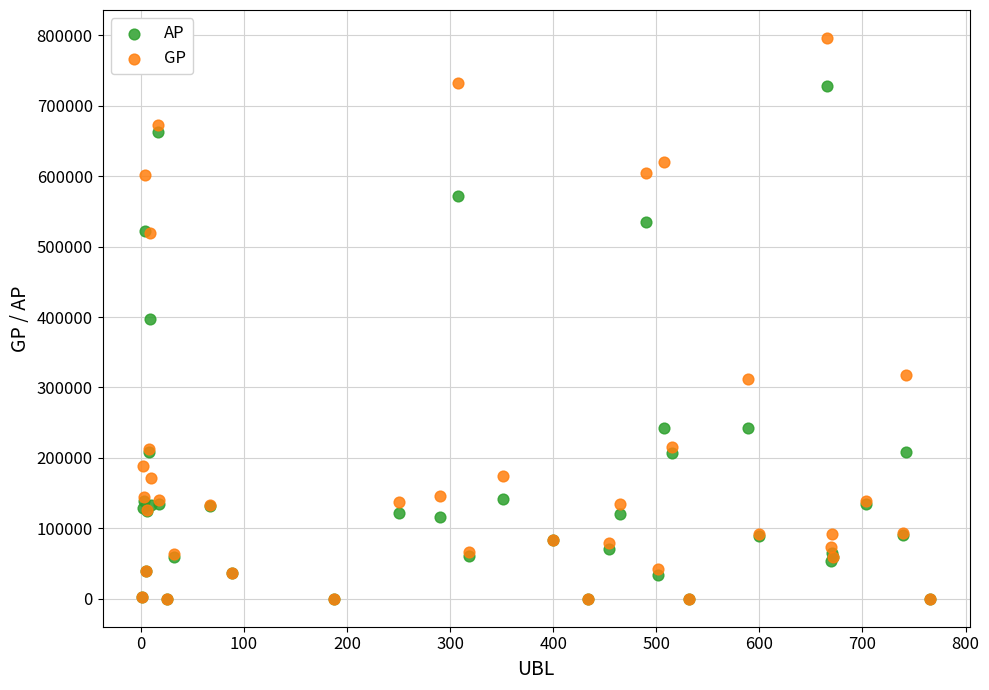

In the AP series, what Y value is closest to 364064?

397195